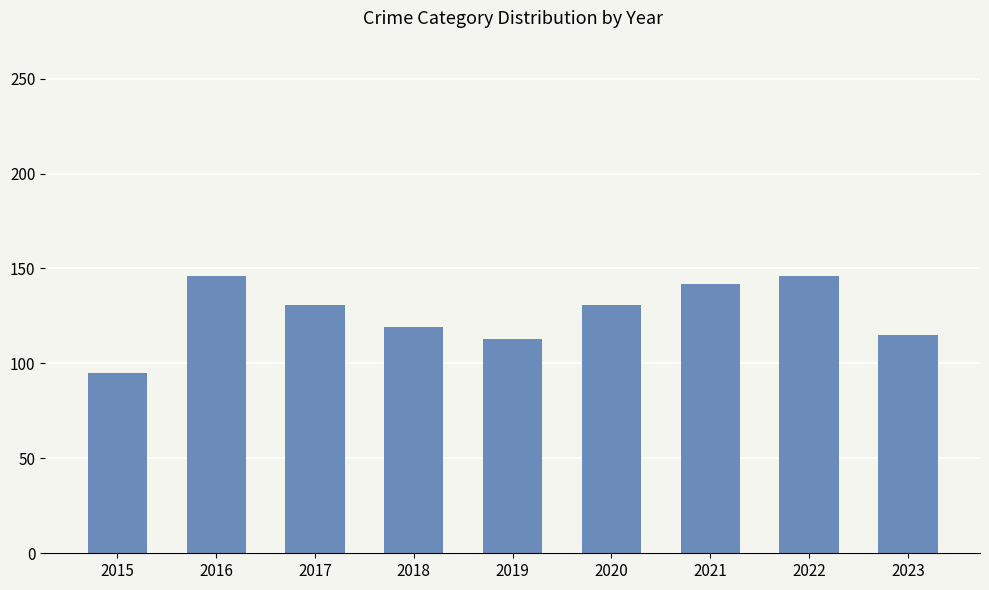

Reading left to right, transcribe all the data shown in this chart.

95	146	131	119	113	131	142	146	115